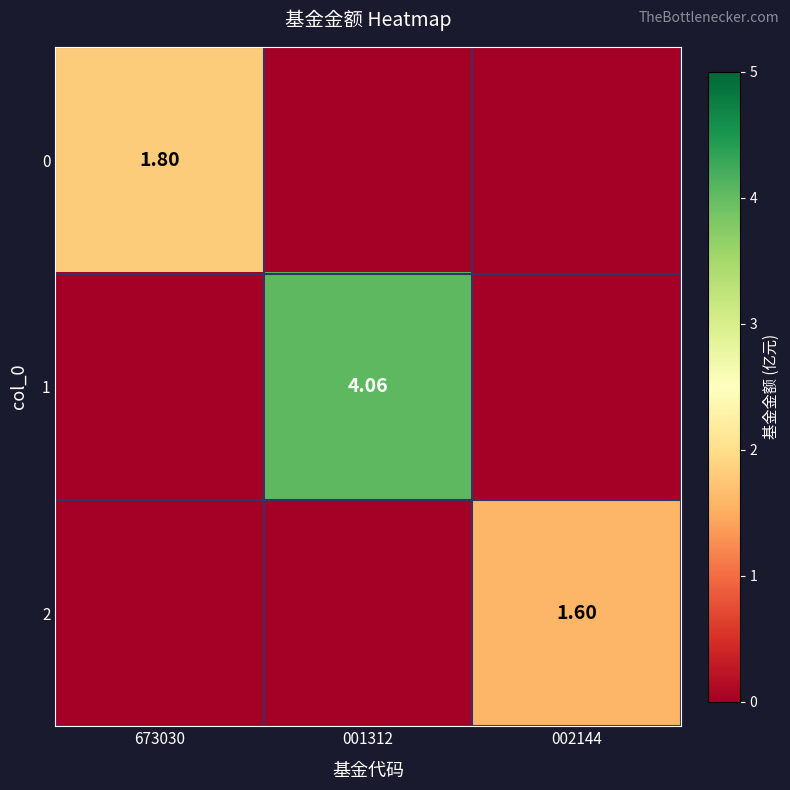

What is the total value across all series at 001312?

4.1